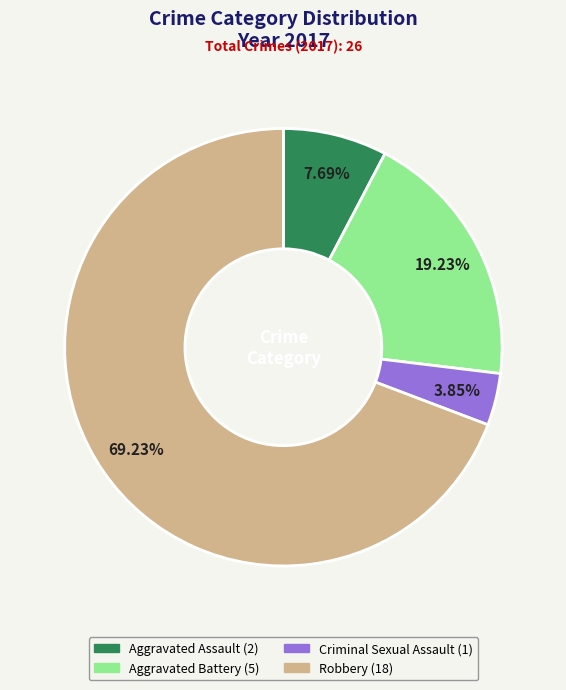

Rank the categories by value from lowest to highest.

Criminal Sexual Assault, Aggravated Assault, Aggravated Battery, Robbery